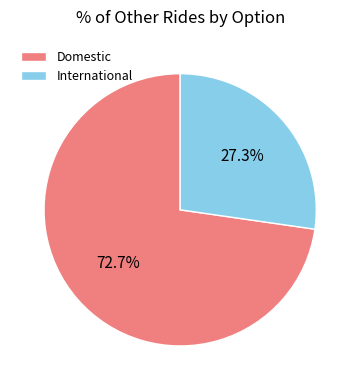

What percentage is the International slice, to the nearest percent?

27%